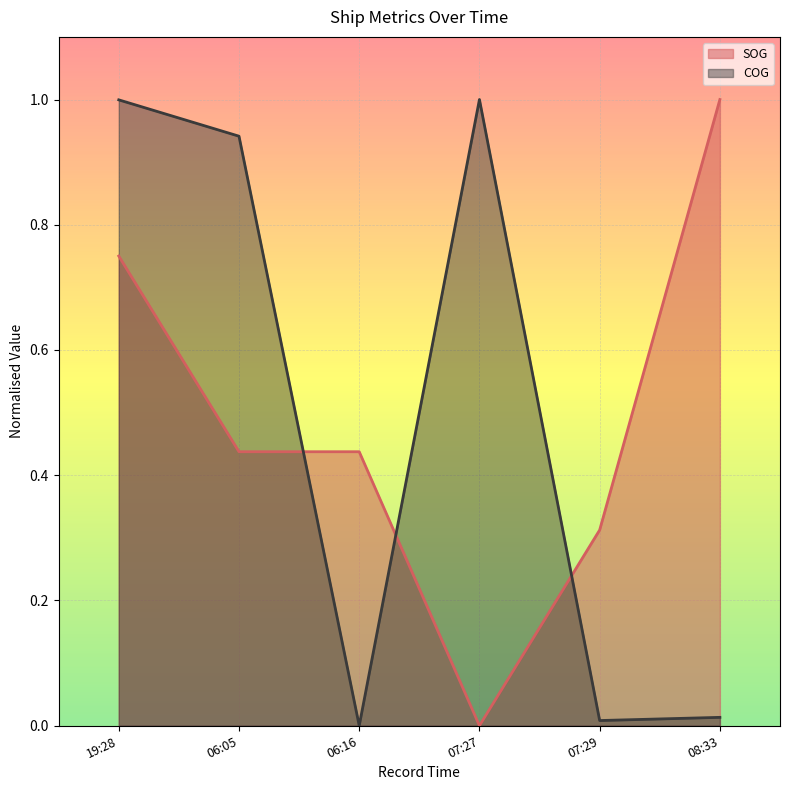

The COG series shows 0.5 at 06:16. True or false?

False